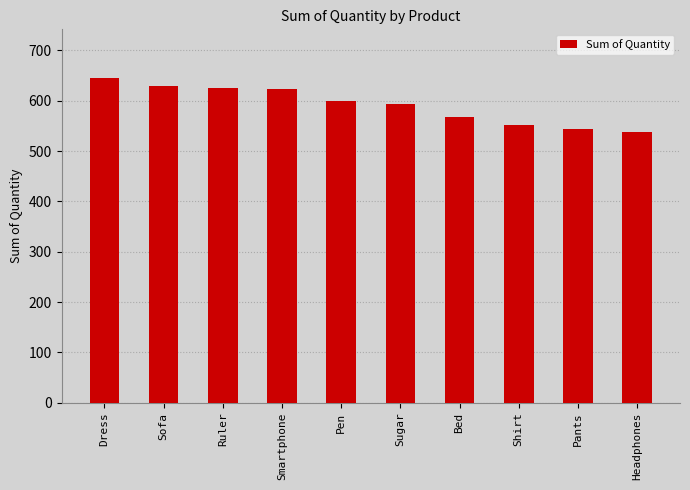

How many series are shown in this chart?

1